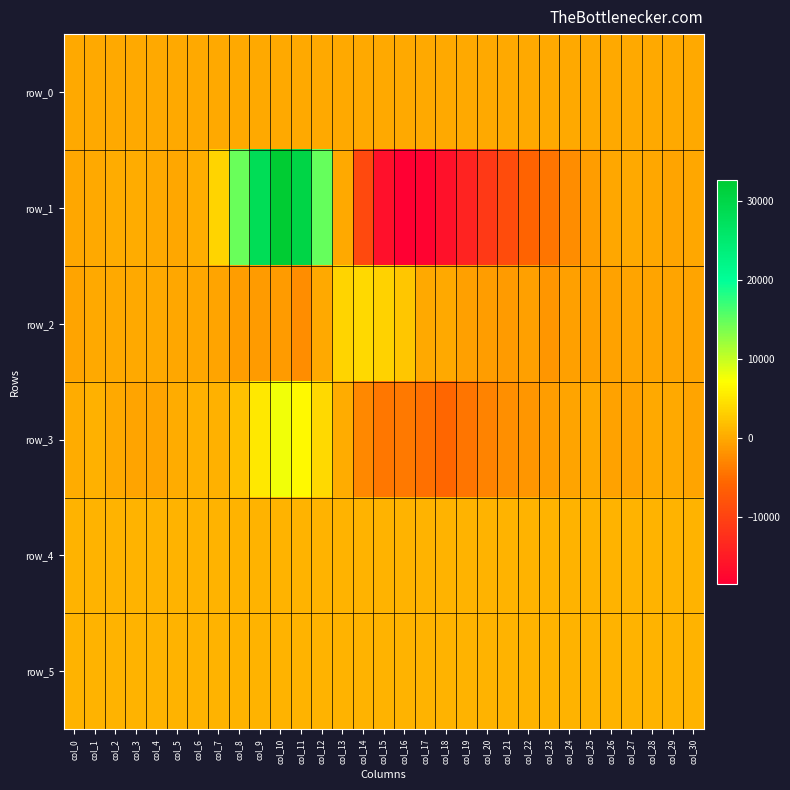

What is the minimum value shown in the chart?

-18521.0